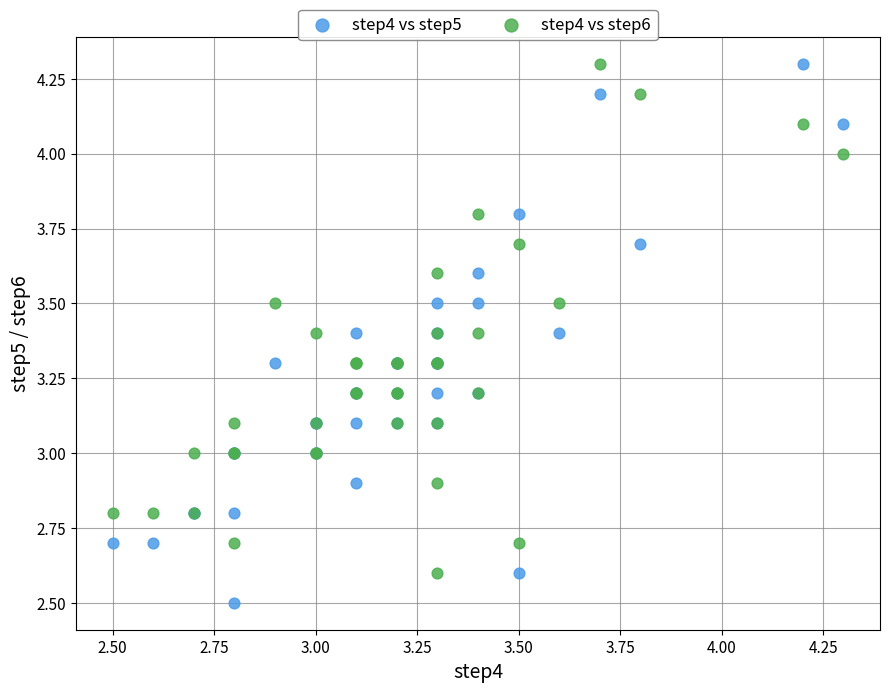

What are all the series names shown in the legend?

step4 vs step5, step4 vs step6